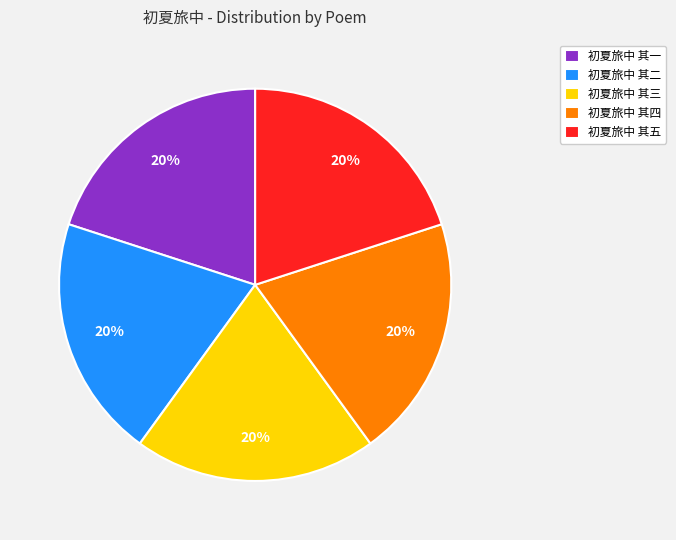

Combined, do 初夏旅中 其三 and 初夏旅中 其一 account for over 50%?

No